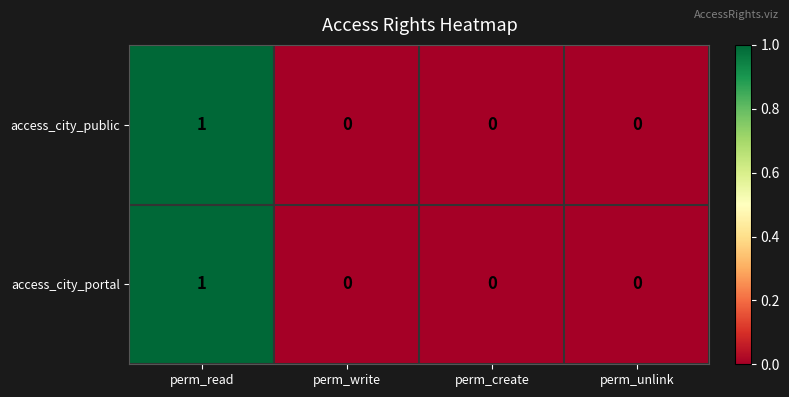

How many access_city_portal values are between 0 and 1?

4